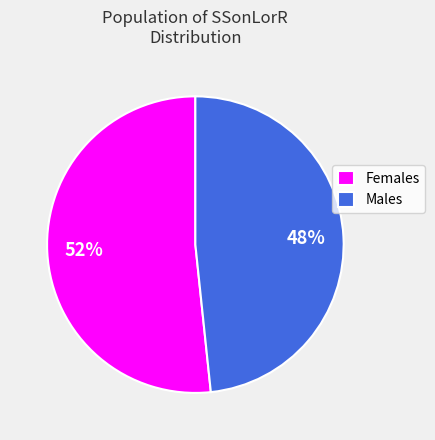

Combined, do Males and Females account for over 50%?

Yes